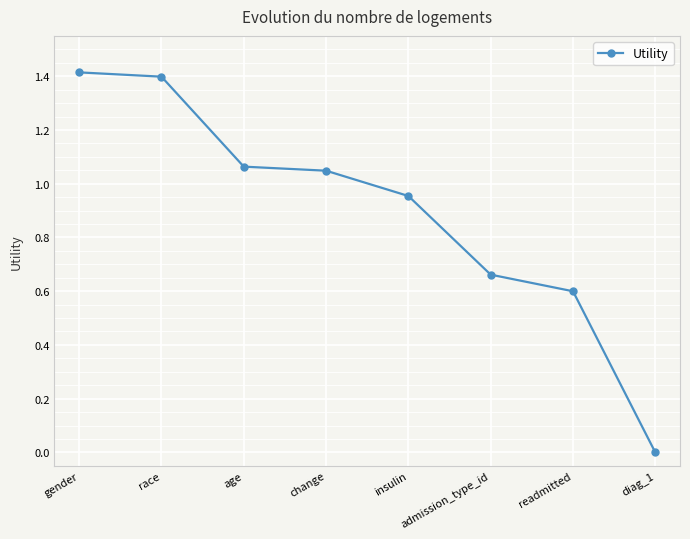

How many series are shown in this chart?

1